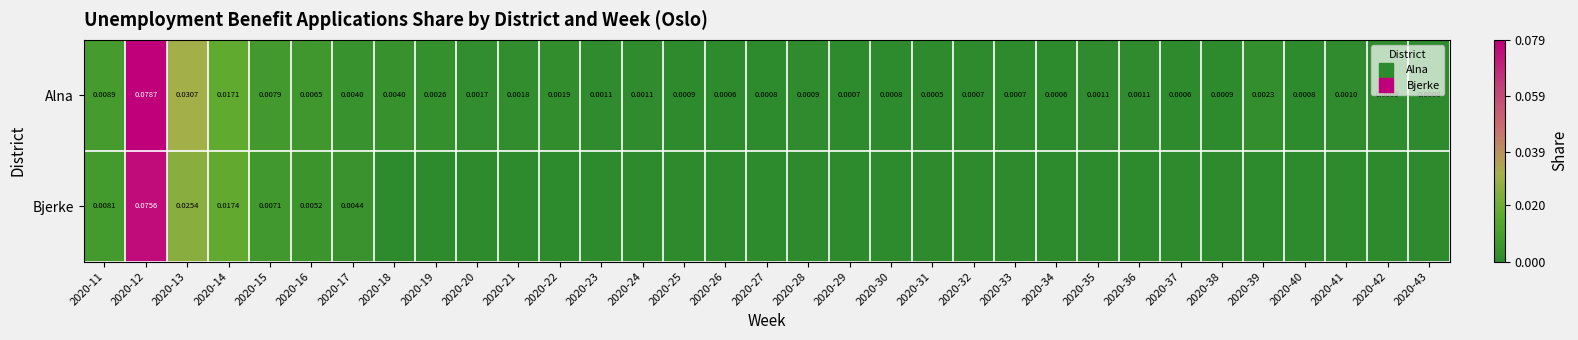

List the series in order of their overall mean, lowest first.

Bjerke, Alna